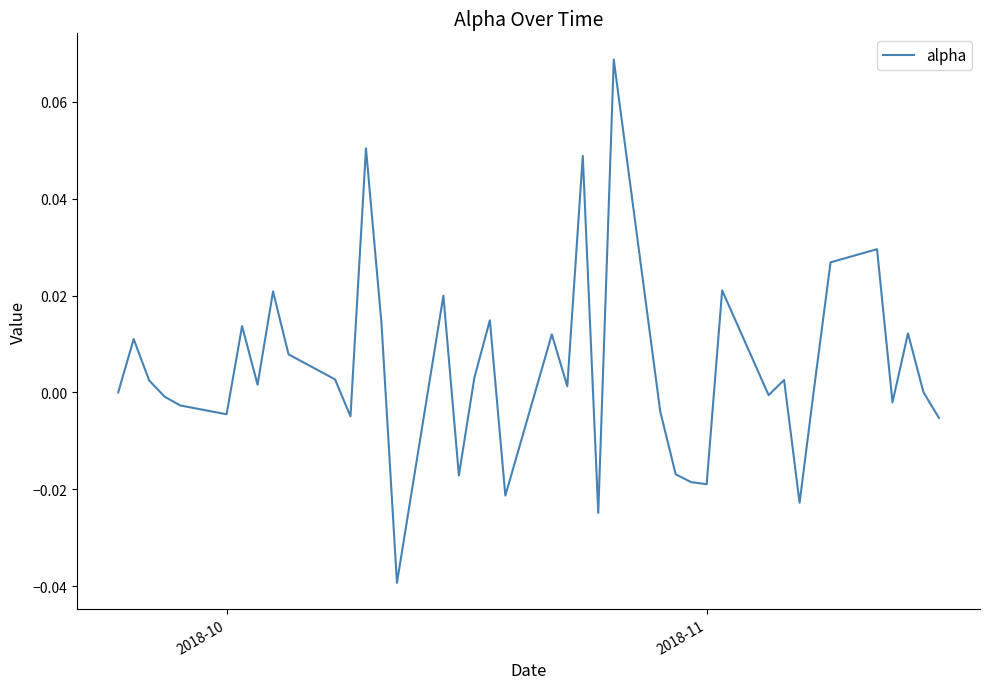

Does the chart have visible grid lines?

No